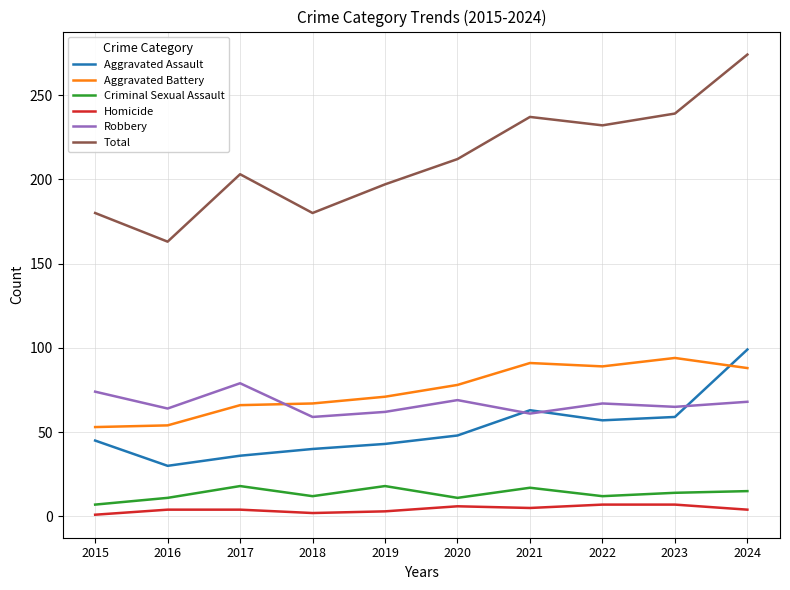

Read the Criminal Sexual Assault value at 2015, to the nearest 5.

5